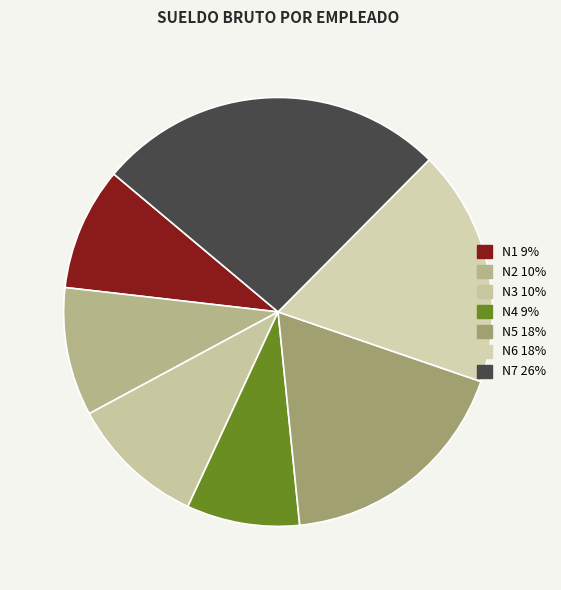

True or false: N2 accounts for 1% of the total.

False